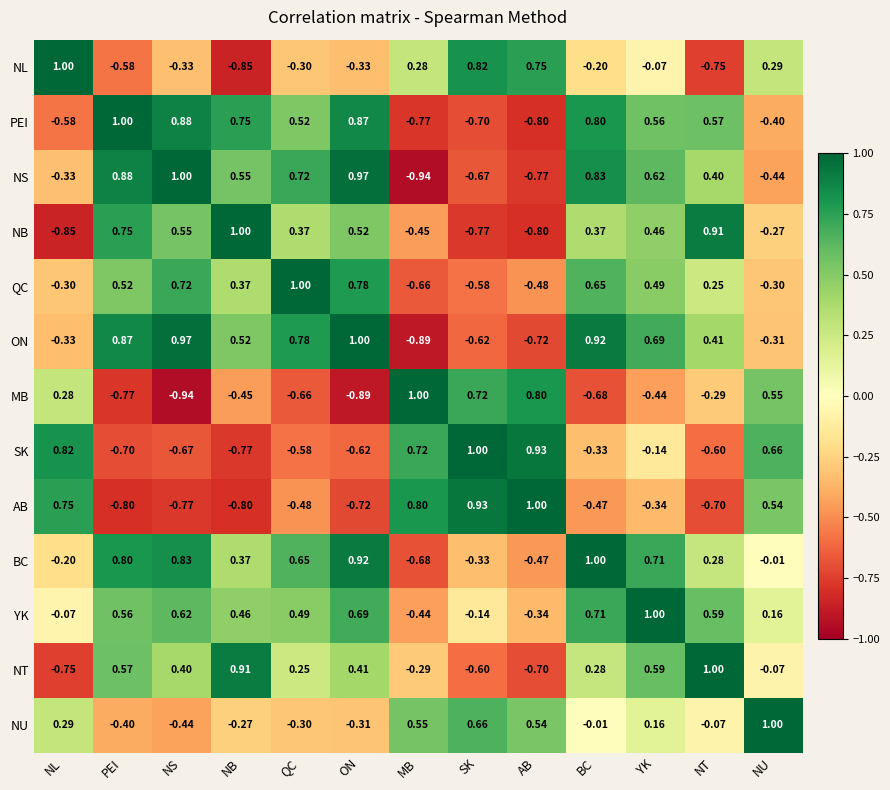

How many categories are shown in the chart?

13